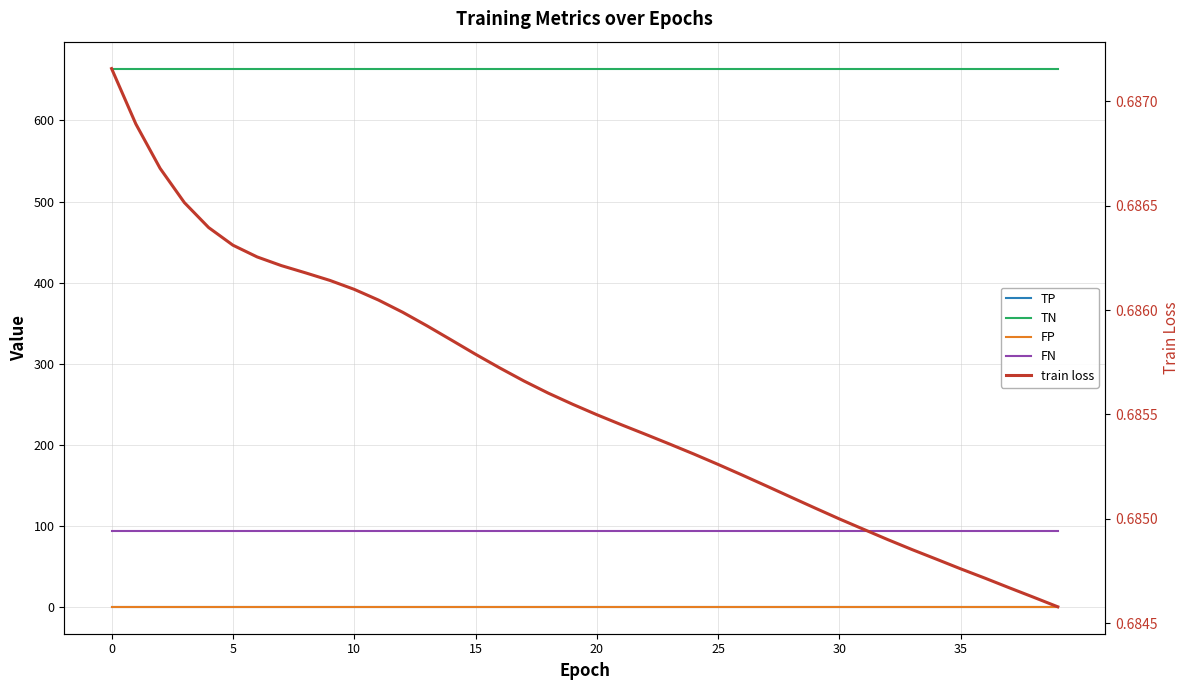

What value does the FN series have at 33?

93.0